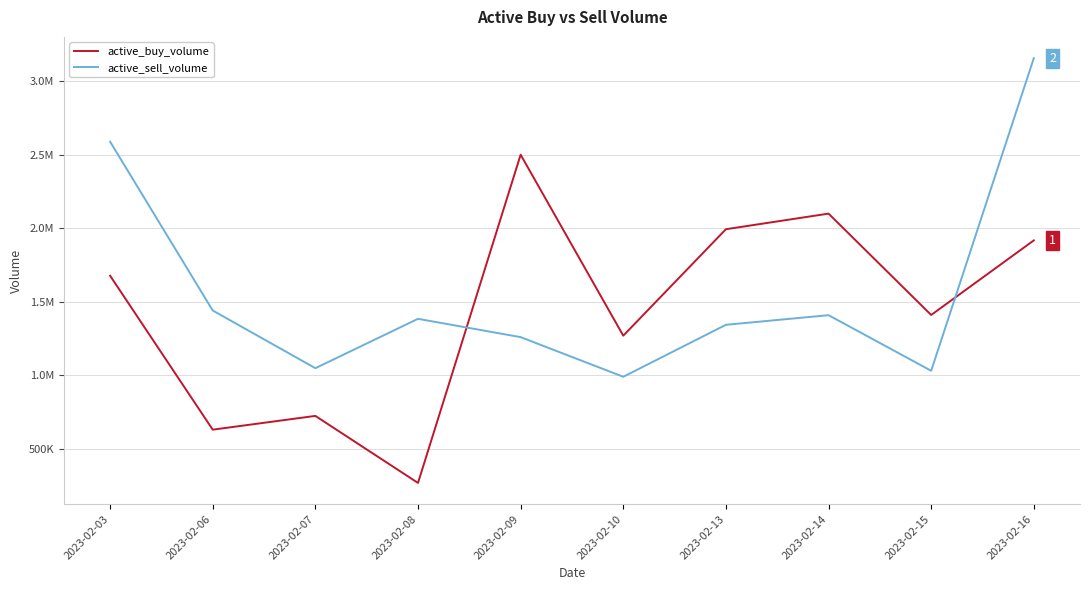

What are all the series names shown in the legend?

active_buy_volume, active_sell_volume